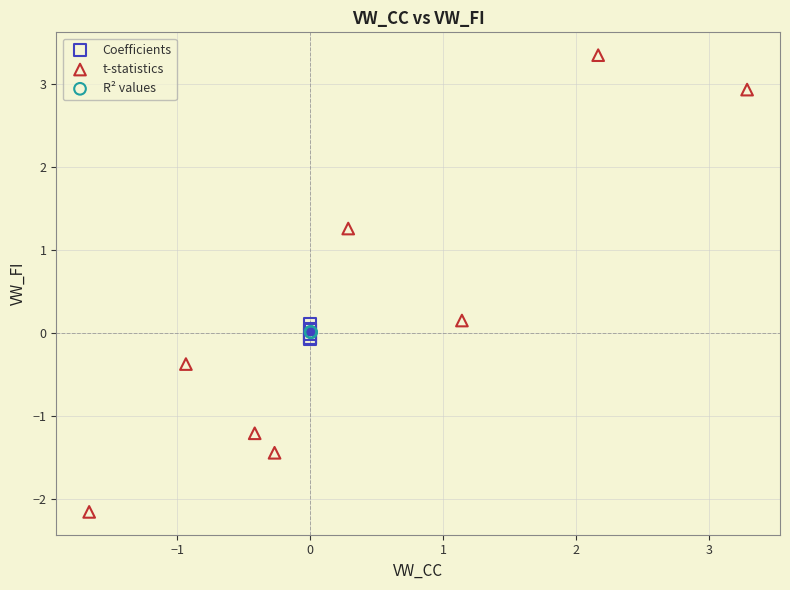

What are all the series names shown in the legend?

Coefficients, t-statistics, R² values